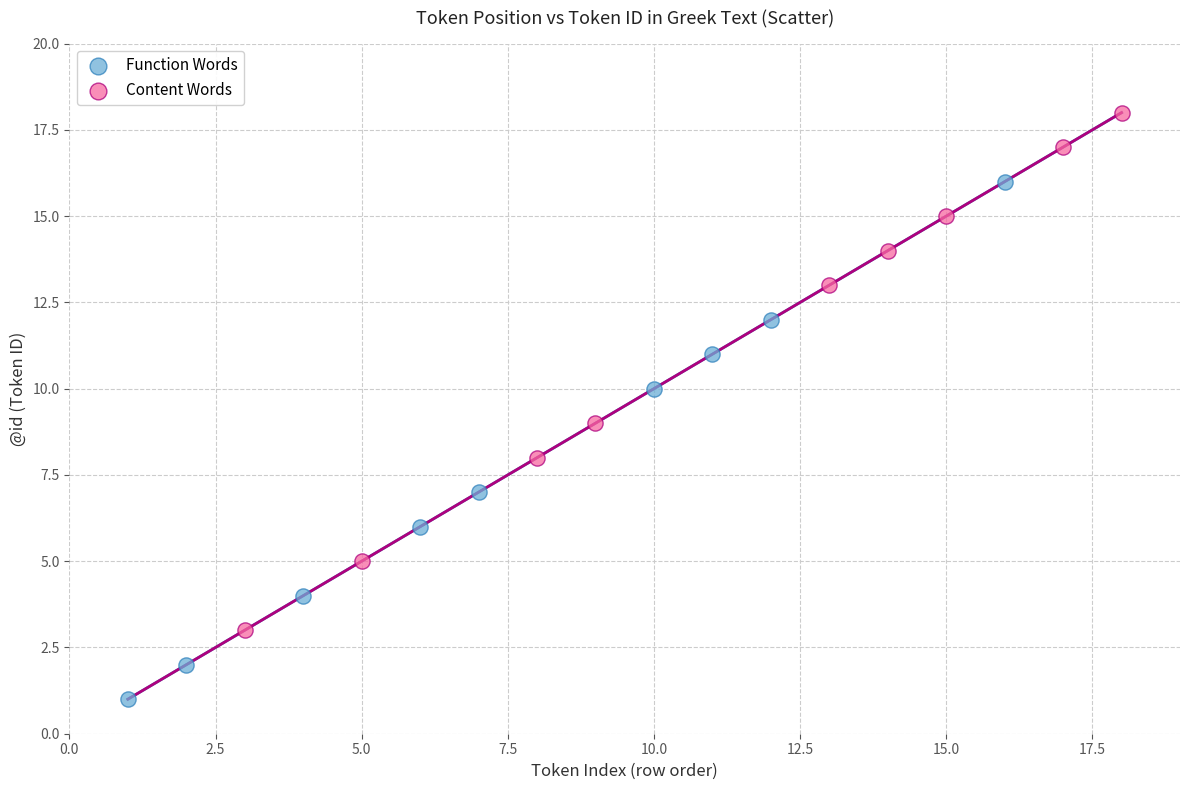

Which series contains the lowest Y value?

Function Words